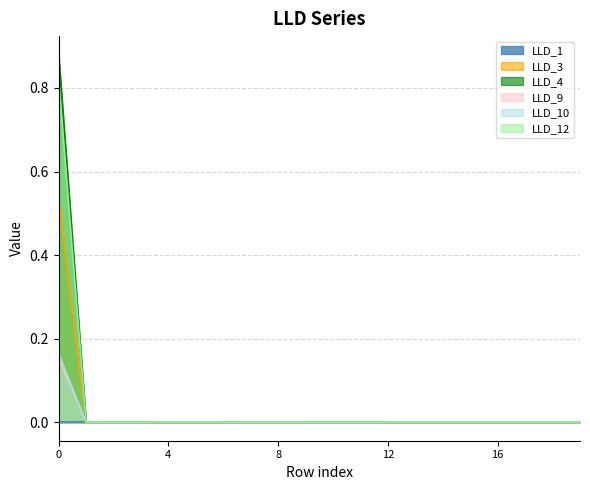

Which series ends up on top after the final intersection of LLD_4 and LLD_1?

LLD_1